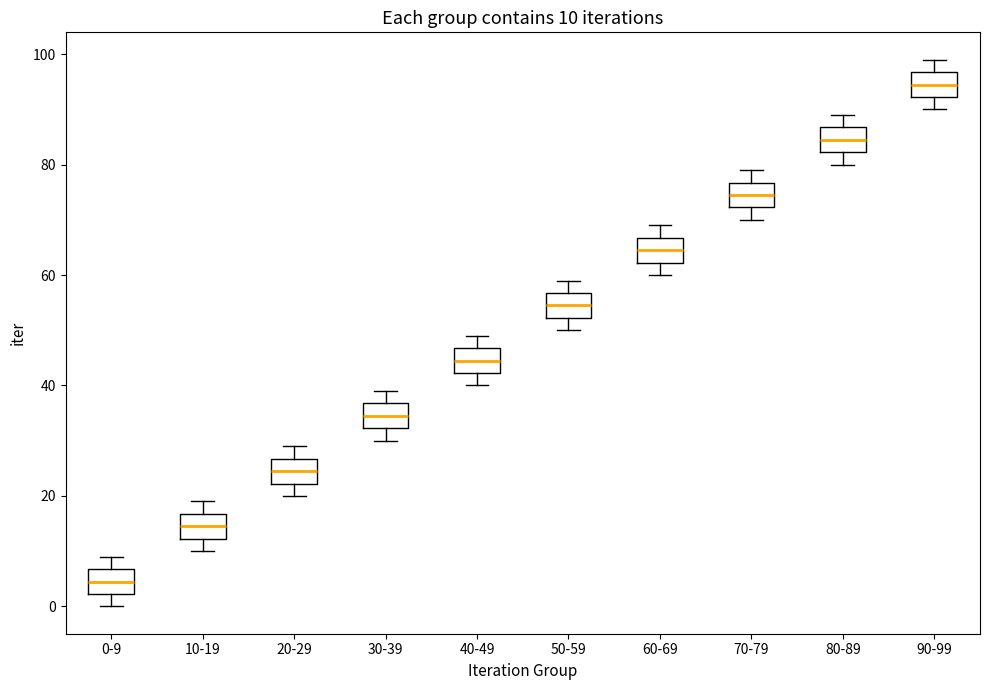

Which box's median line is the highest?

90-99